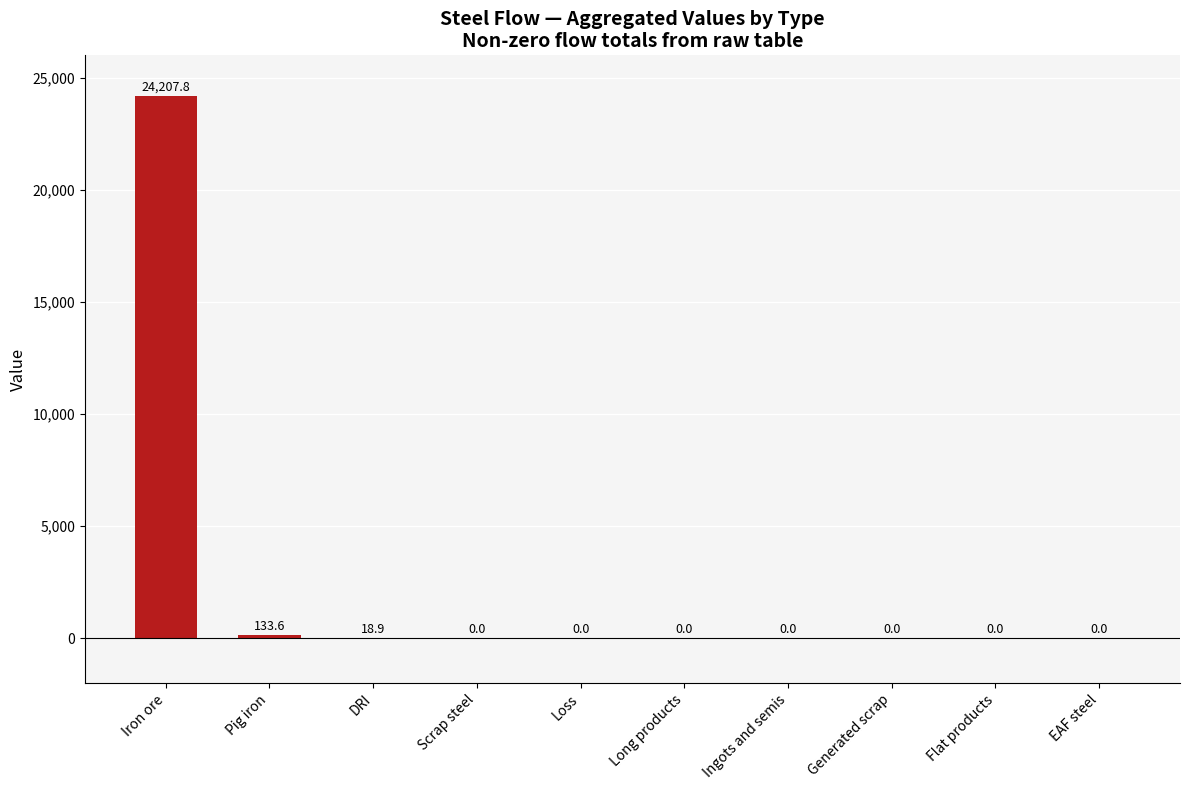

How many data points are above 0?

3